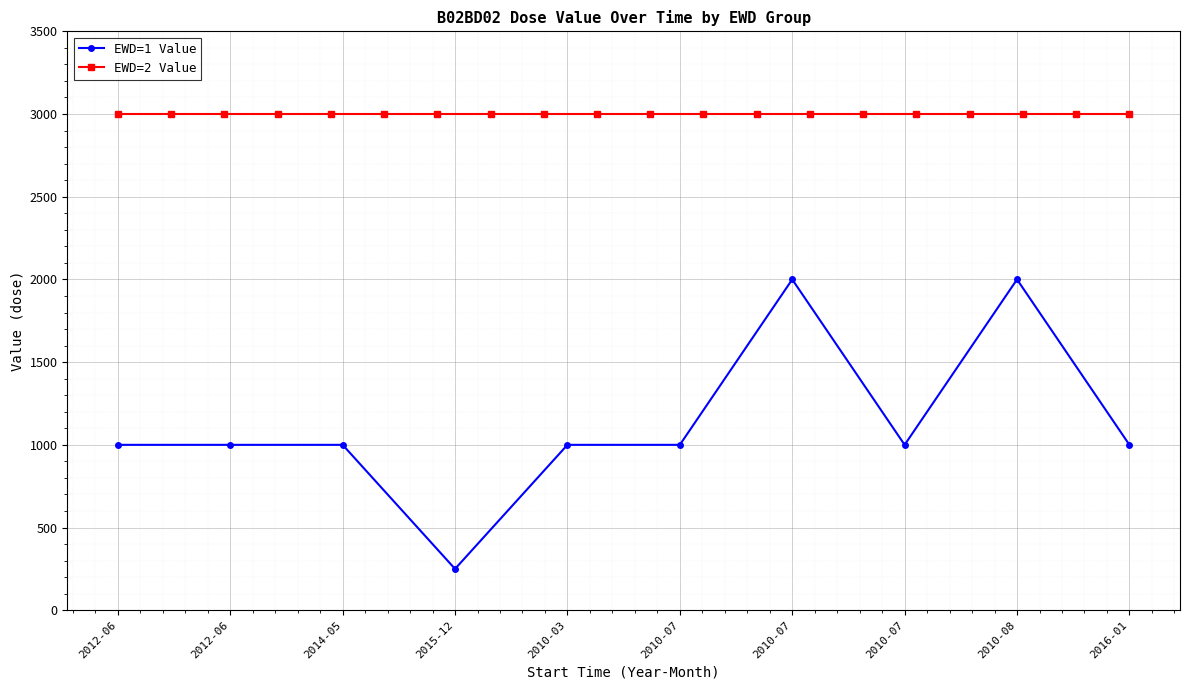

Which category has the lowest value across all series?

2015-12